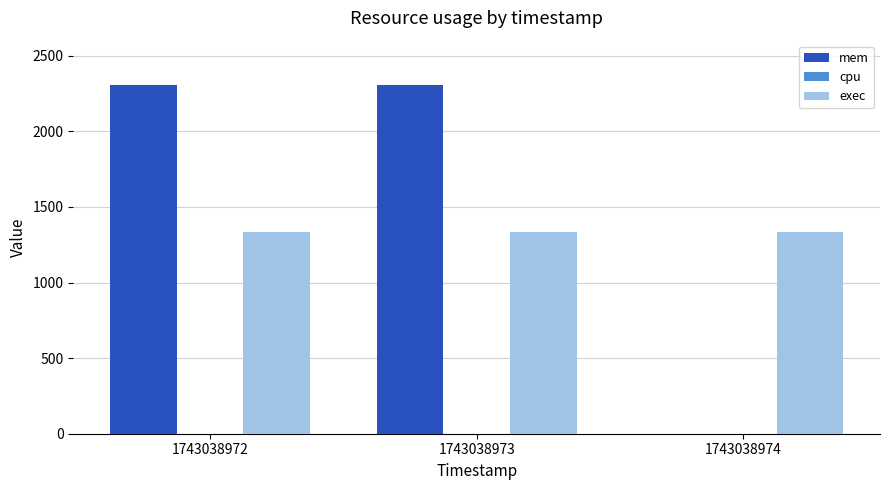

Reading left to right, transcribe all the data shown in this chart.

mem: 1743038972=2308	1743038973=2308	1743038974=0
exec: 1743038972=1336	1743038973=1336	1743038974=1336